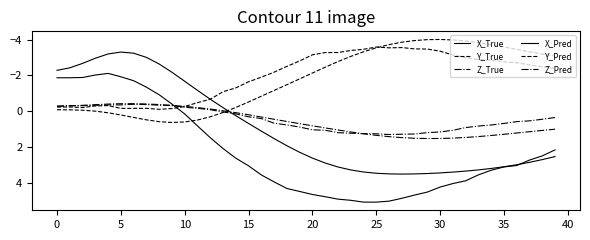

Reading left to right, extract all data points from this chart.

X_True: -2.3	-2.4	-2.7	-3.0	-3.2	-3.3	-3.2	-3.0	-2.6	-2.2	-1.7	-1.2	-0.7	-0.2	0.2	0.7	1.1	1.5	1.9	2.3	2.6	2.9	3.1	3.3	3.4	3.4	3.5	3.5	3.5	3.5	3.4	3.4	3.3	3.3	3.2	3.1	3.0	2.8	2.7	2.5
Y_True: -0.1	-0.1	-0.1	-0.0	0.1	0.2	0.3	0.5	0.6	0.6	0.6	0.5	0.3	0.1	-0.2	-0.5	-0.8	-1.2	-1.5	-1.8	-2.1	-2.5	-2.8	-3.1	-3.3	-3.5	-3.7	-3.9	-3.9	-4.0	-4.0	-4.0	-3.9	-3.8	-3.7	-3.6	-3.5	-3.3	-3.2	-3.1
Z_True: -0.3	-0.3	-0.3	-0.4	-0.4	-0.4	-0.4	-0.4	-0.4	-0.3	-0.3	-0.2	-0.1	-0.0	0.1	0.2	0.3	0.4	0.6	0.7	0.8	0.9	1.0	1.1	1.2	1.3	1.4	1.5	1.5	1.5	1.5	1.5	1.5	1.4	1.3	1.3	1.2	1.1	1.1	1.0
X_Pred: -1.9	-1.9	-1.9	-2.0	-2.1	-1.9	-1.7	-1.3	-0.9	-0.4	0.1	0.8	1.5	2.1	2.6	3.0	3.5	3.9	4.3	4.5	4.6	4.8	4.9	4.9	5.1	5.1	5.0	4.8	4.7	4.5	4.2	4.0	3.9	3.5	3.3	3.1	3.0	2.7	2.5	2.1
Y_Pred: -0.2	-0.2	-0.2	-0.3	-0.3	-0.2	-0.2	-0.2	-0.1	-0.2	-0.3	-0.5	-0.7	-1.1	-1.3	-1.6	-1.9	-2.2	-2.5	-2.8	-3.2	-3.3	-3.3	-3.4	-3.5	-3.6	-3.5	-3.6	-3.5	-3.5	-3.4	-3.1	-3.0	-2.9	-2.8	-2.8	-2.7	-2.6	-2.5	-2.4
Z_Pred: -0.3	-0.3	-0.3	-0.3	-0.4	-0.4	-0.4	-0.4	-0.3	-0.3	-0.2	-0.2	-0.1	0.0	0.1	0.3	0.4	0.7	0.8	0.9	1.0	1.0	1.2	1.2	1.2	1.2	1.3	1.3	1.3	1.2	1.1	1.1	0.9	0.8	0.8	0.7	0.6	0.5	0.4	0.3